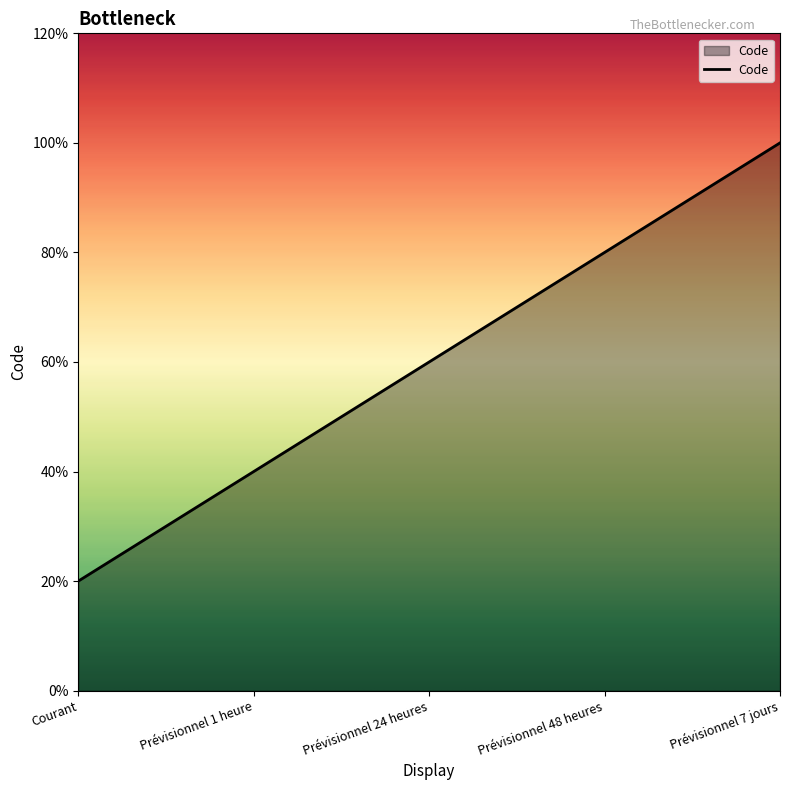

Which label corresponds to the smallest value in the chart?

Courant